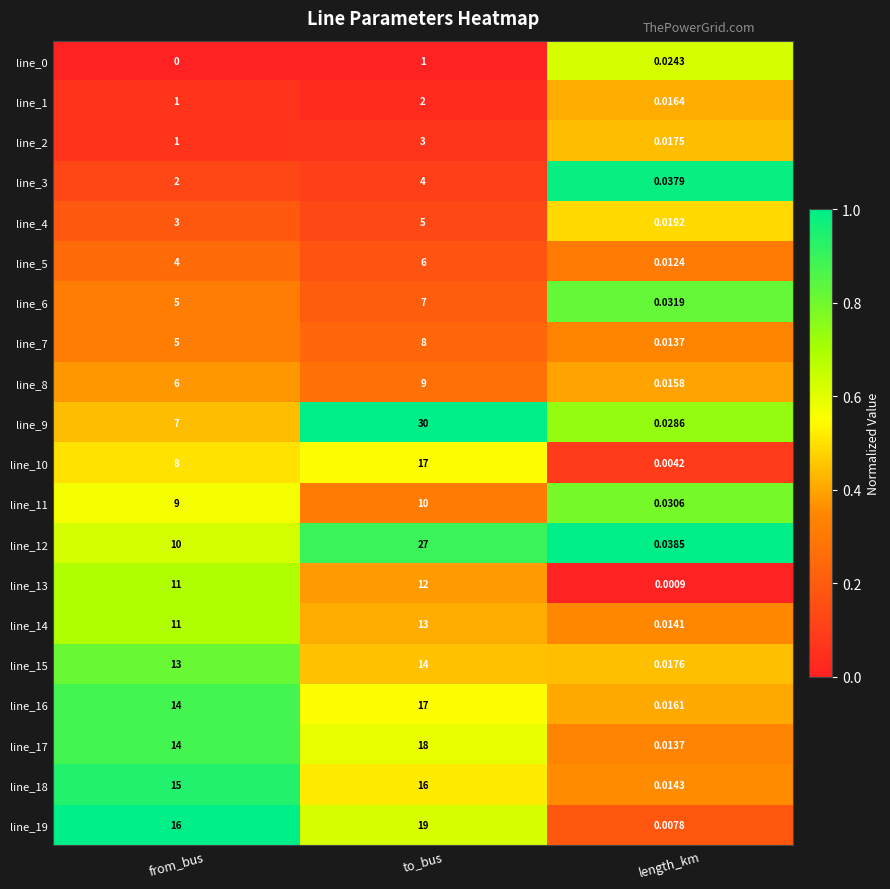

At which category is the sum across all series the highest?

to_bus